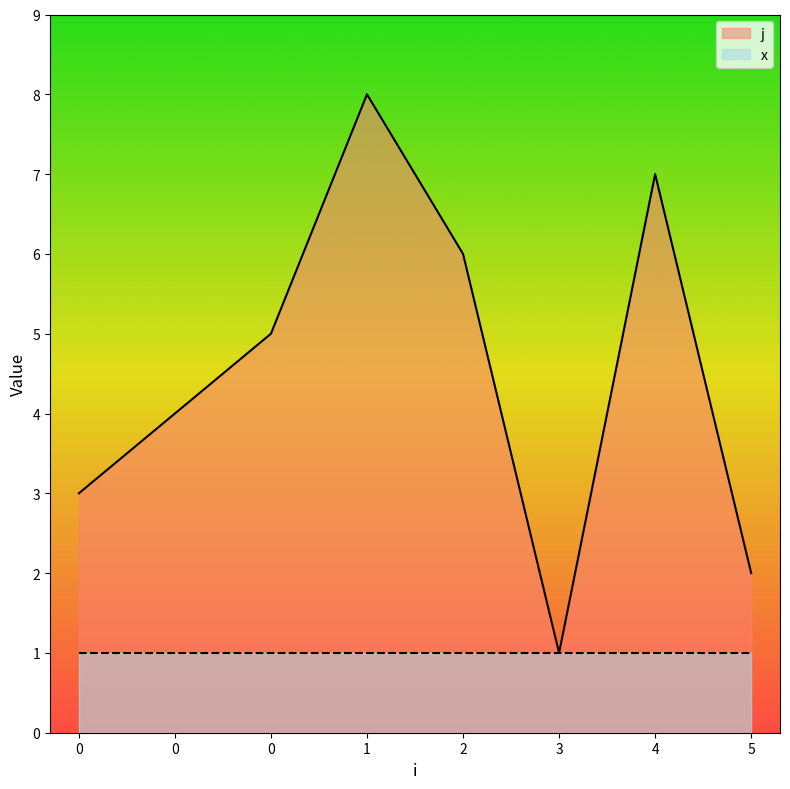

How many data points are above 5?

3